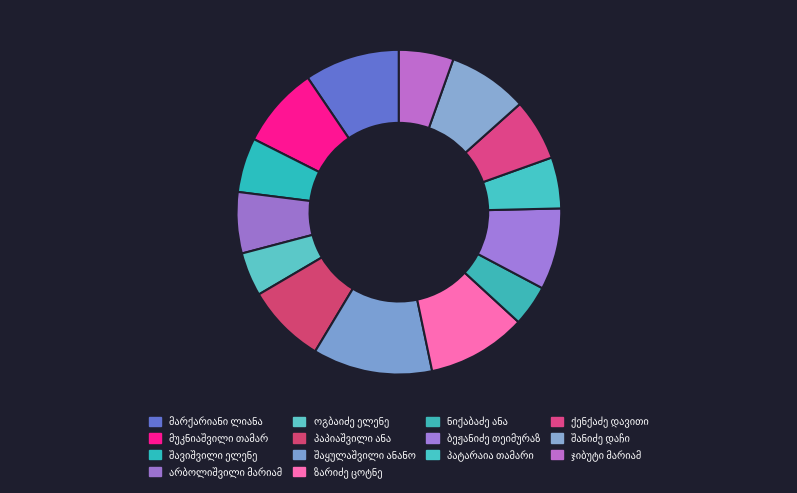

How many slices are in this pie chart?

14